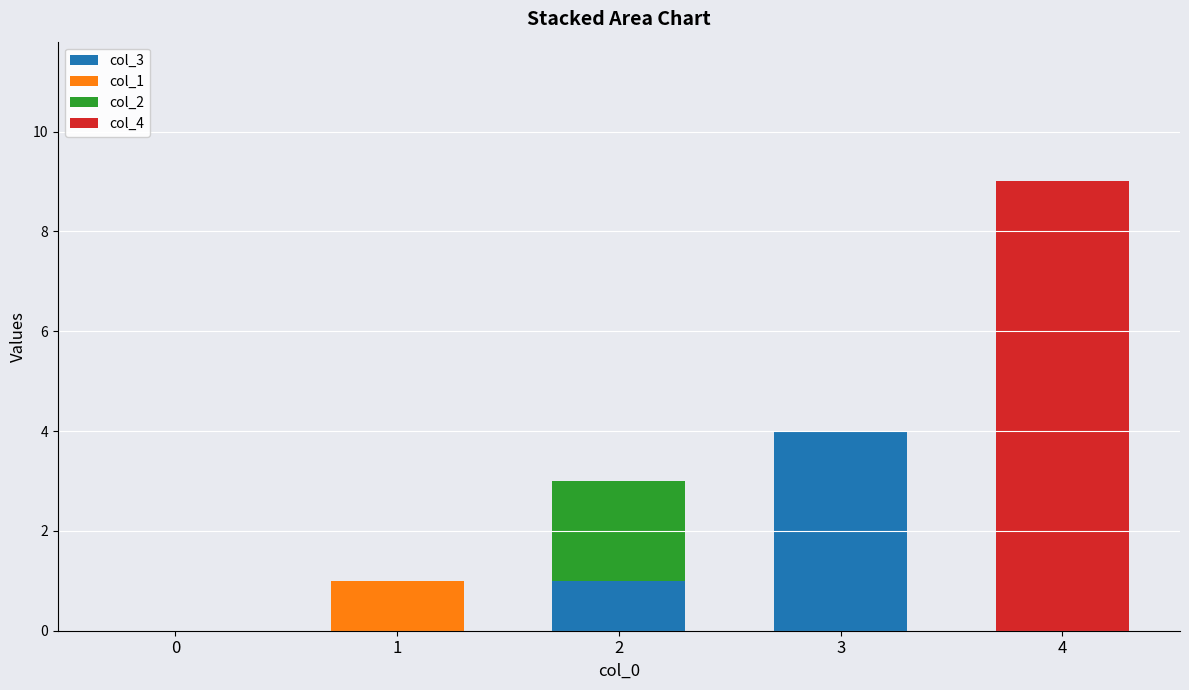

How many categories are shown in the chart?

5